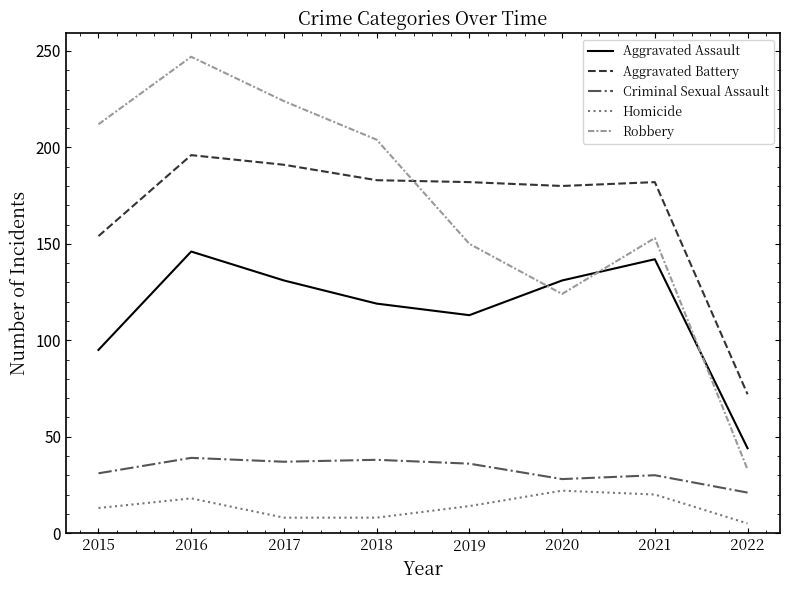

What is the average value of the Aggravated Battery series?

168